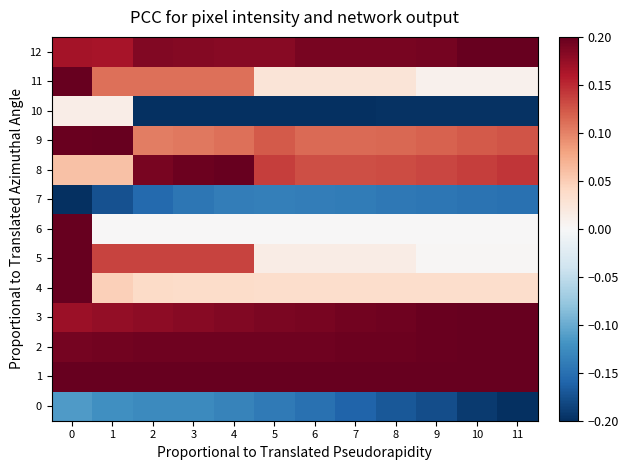

Reading right to left, list all the values displayed in this chart.

0: 11=-0.2	10=-0.2	9=-0.2	8=-0.2	7=-0.2	6=-0.1	5=-0.1	4=-0.1	3=-0.1	2=-0.1	1=-0.1	0=-0.1
1: 11=0.2	10=0.2	9=0.2	8=0.2	7=0.2	6=0.2	5=0.2	4=0.2	3=0.2	2=0.2	1=0.2	0=0.2
2: 11=0.2	10=0.2	9=0.2	8=0.2	7=0.2	6=0.2	5=0.2	4=0.2	3=0.2	2=0.2	1=0.2	0=0.2
3: 11=0.2	10=0.2	9=0.2	8=0.2	7=0.2	6=0.2	5=0.2	4=0.2	3=0.2	2=0.2	1=0.2	0=0.2
4: 11=0.0	10=0.0	9=0.0	8=0.0	7=0.0	6=0.0	5=0.0	4=0.0	3=0.0	2=0.0	1=0.0	0=0.2
5: 11=0.0	10=0.0	9=0.0	8=0.0	7=0.0	6=0.0	5=0.0	4=0.1	3=0.1	2=0.1	1=0.1	0=0.2
6: 11=0.0	10=0.0	9=0.0	8=0.0	7=0.0	6=0.0	5=0.0	4=0.0	3=0.0	2=0.0	1=0.0	0=0.2
7: 11=-0.1	10=-0.1	9=-0.1	8=-0.1	7=-0.1	6=-0.1	5=-0.1	4=-0.1	3=-0.1	2=-0.2	1=-0.2	0=-0.2
8: 11=0.1	10=0.1	9=0.1	8=0.1	7=0.1	6=0.1	5=0.1	4=0.2	3=0.2	2=0.2	1=0.1	0=0.1
9: 11=0.1	10=0.1	9=0.1	8=0.1	7=0.1	6=0.1	5=0.1	4=0.1	3=0.1	2=0.1	1=0.2	0=0.2
10: 11=-0.2	10=-0.2	9=-0.2	8=-0.2	7=-0.2	6=-0.2	5=-0.2	4=-0.2	3=-0.2	2=-0.2	1=0.0	0=0.0
11: 11=0.0	10=0.0	9=0.0	8=0.0	7=0.0	6=0.0	5=0.0	4=0.1	3=0.1	2=0.1	1=0.1	0=0.2
12: 11=0.2	10=0.2	9=0.2	8=0.2	7=0.2	6=0.2	5=0.2	4=0.2	3=0.2	2=0.2	1=0.2	0=0.2